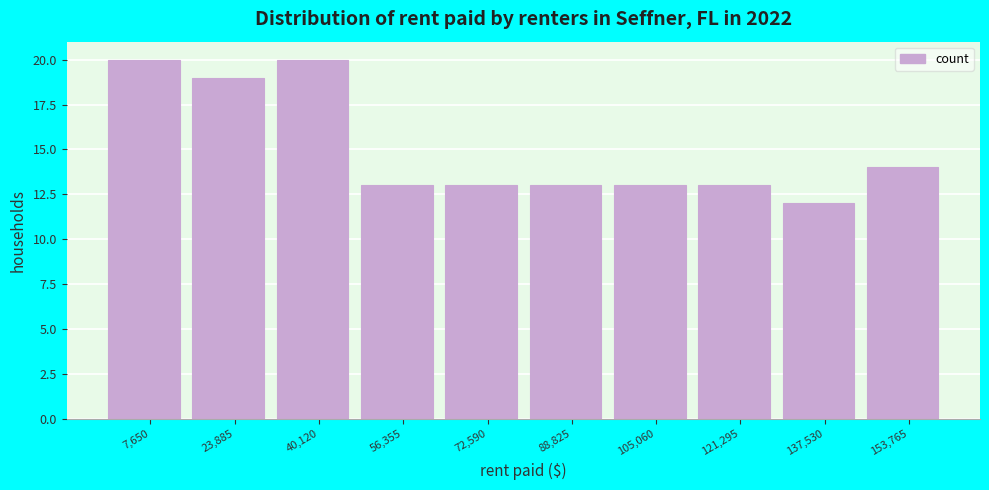

Reading left to right, transcribe all the data shown in this chart.

7,650=20	23,885=19	40,120=20	56,355=13	72,590=13	88,825=13	105,060=13	121,295=13	137,530=12	153,765=14